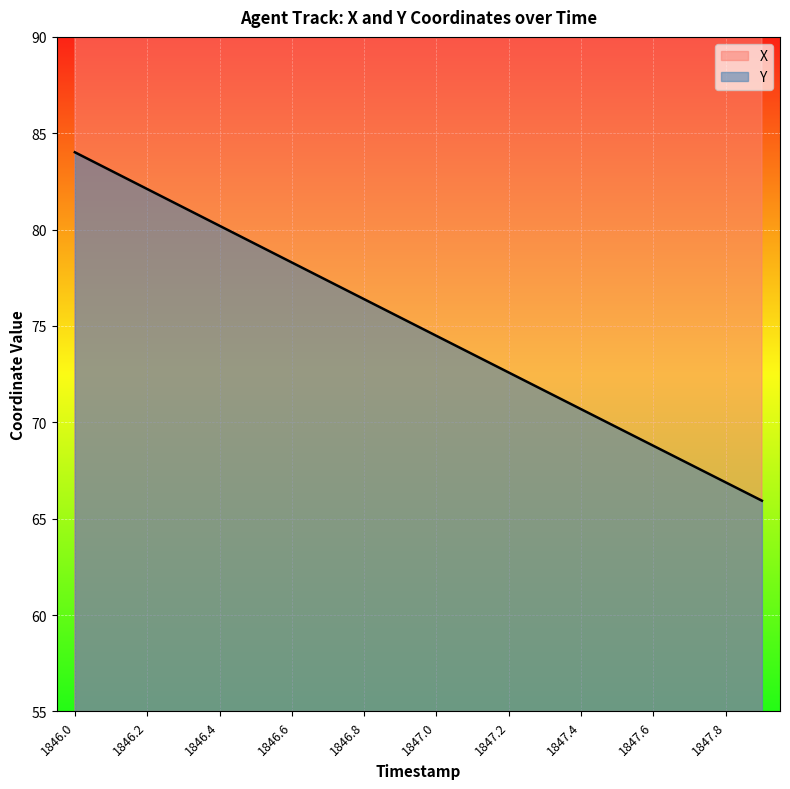

At 1847.1, list the series in order from smallest to largest.

Y, X